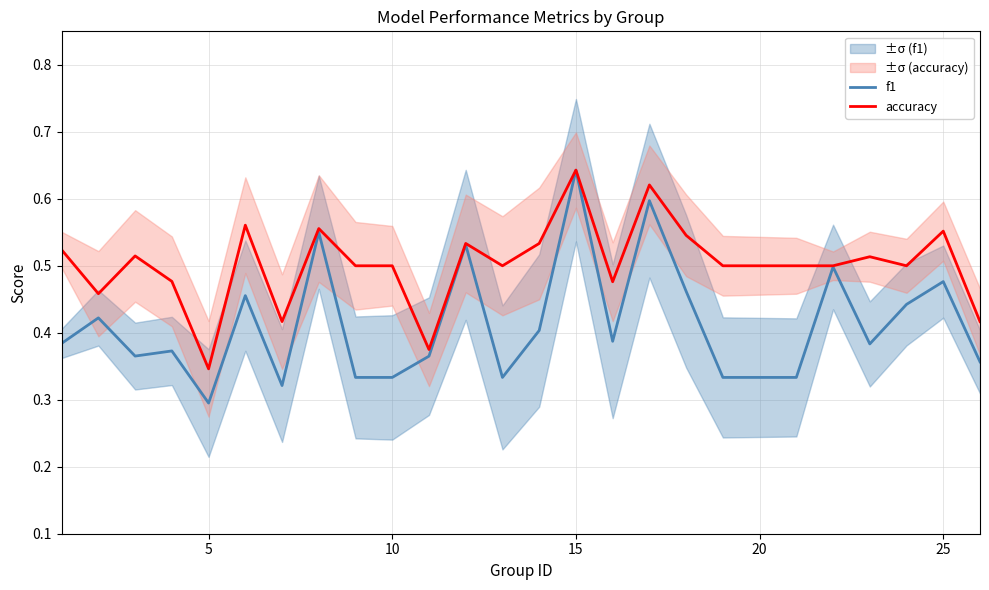

At which label does f1 reach its minimum?

5